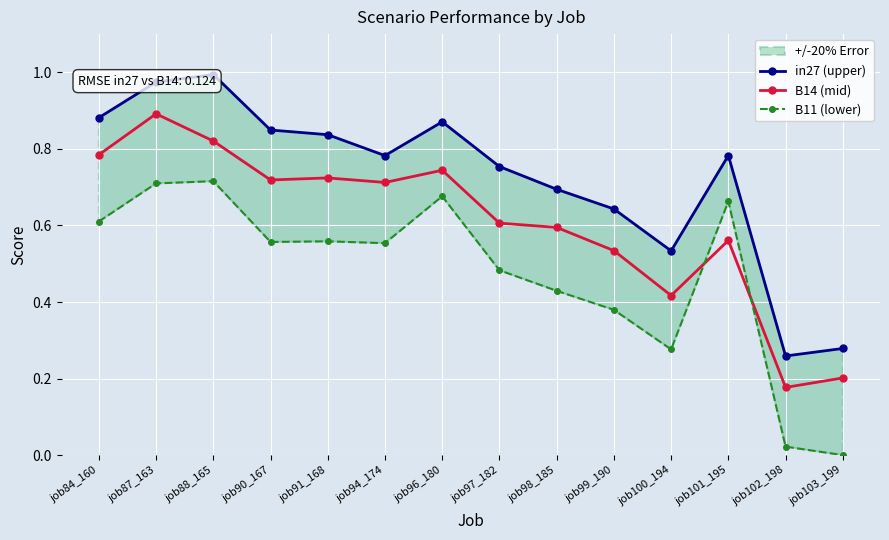

List the series in order of their overall mean, lowest first.

B11 (lower), B14 (mid), in27 (upper)